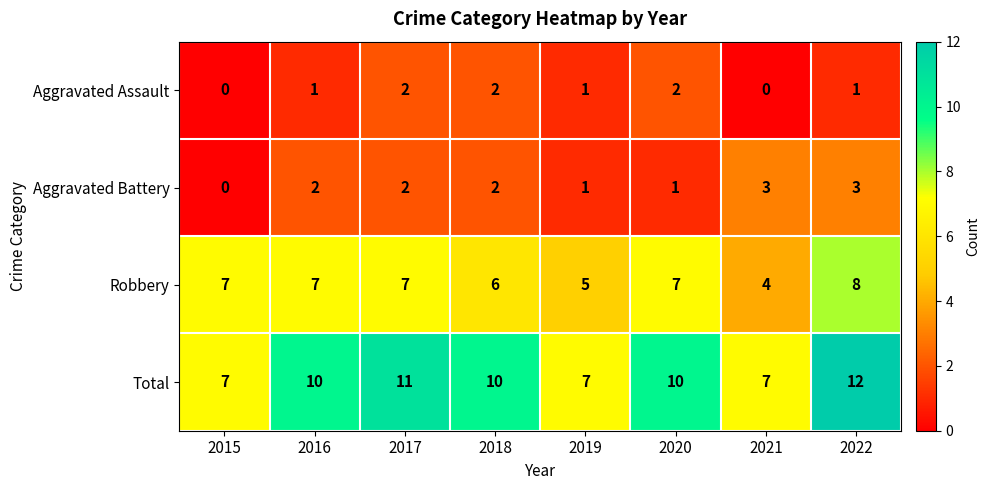

What is the total value across all series at 2016?

20